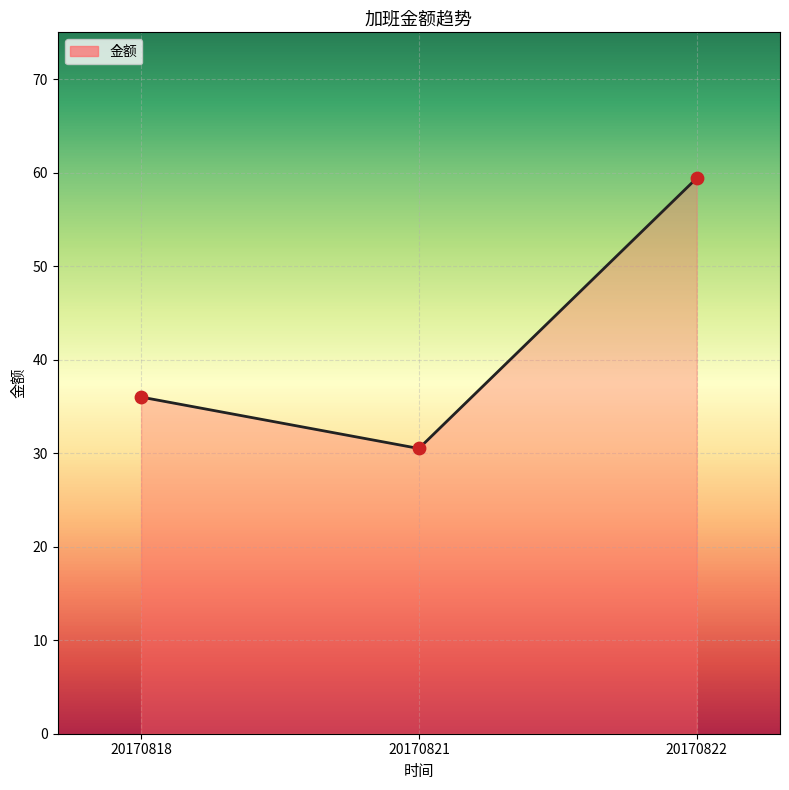

Approximately how many times larger is the value at 20170822 compared to 20170821?

1.9